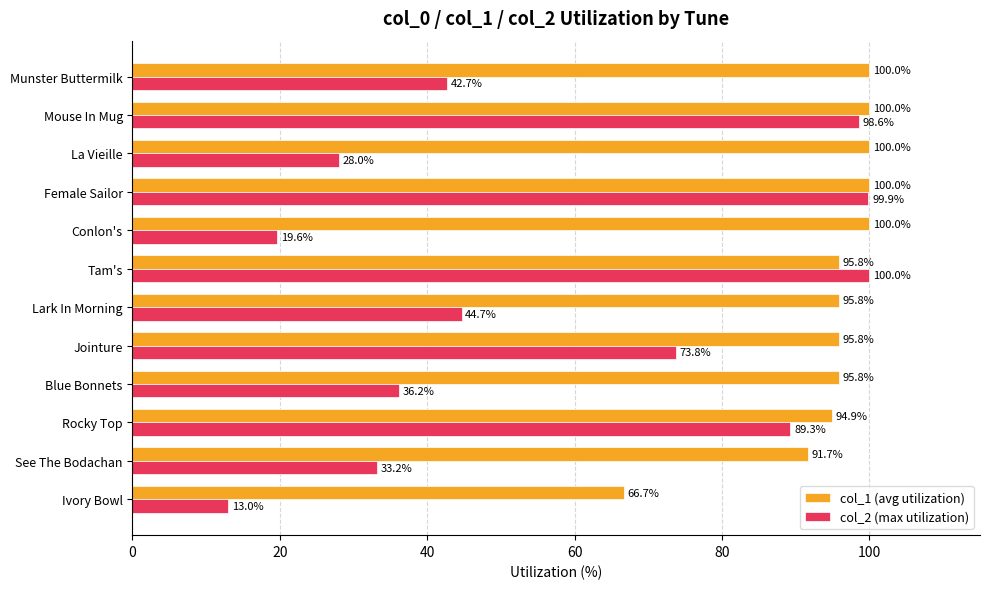

Count the number of data series in this chart.

2